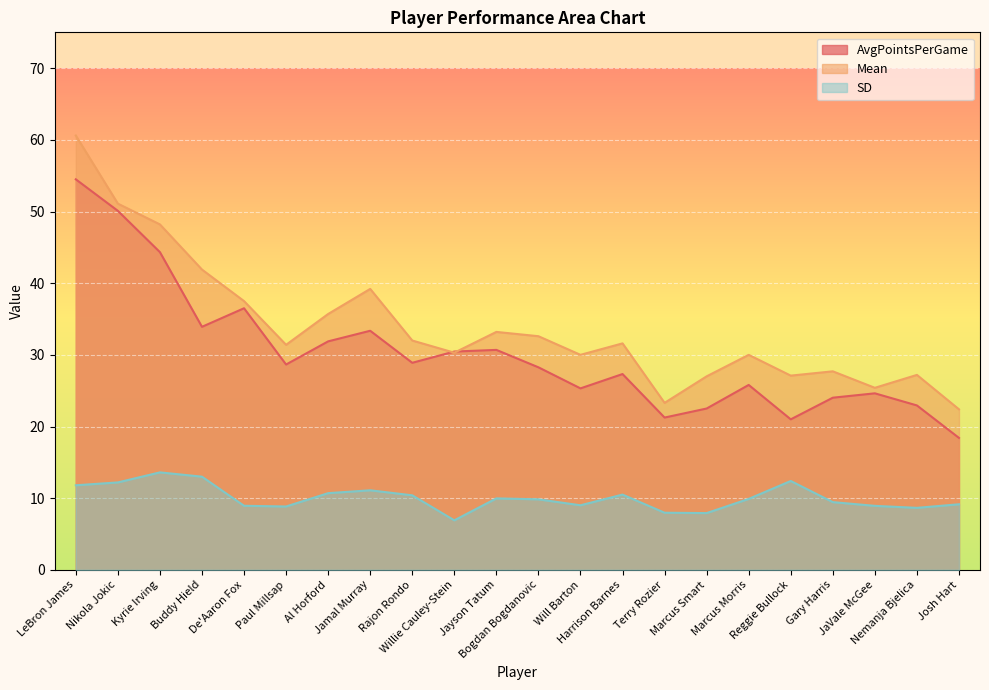

Which series ends up on top after the final intersection of AvgPointsPerGame and Mean?

Mean